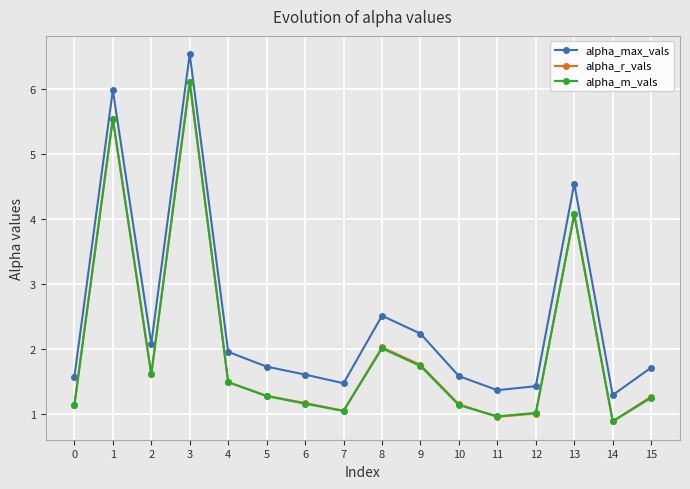

At which category is the sum across all series the highest?

3